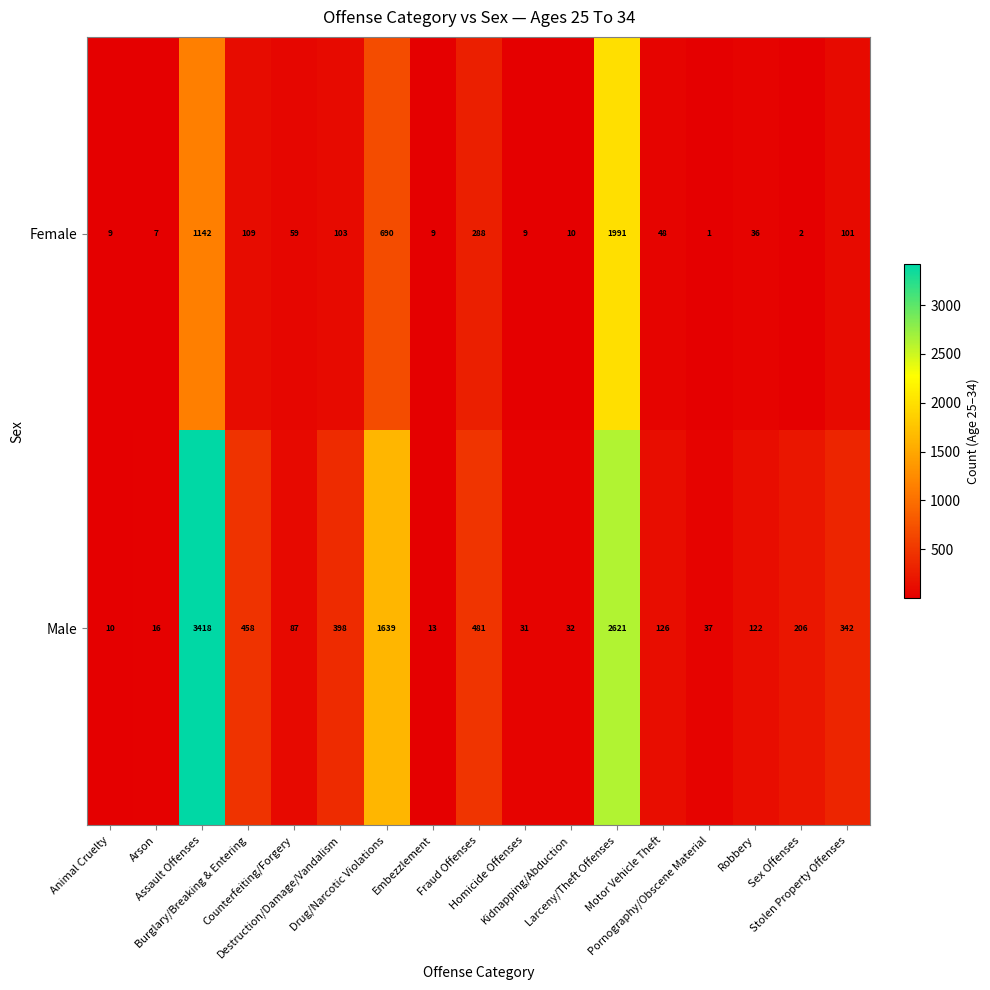

How many categories are shown in the chart?

17